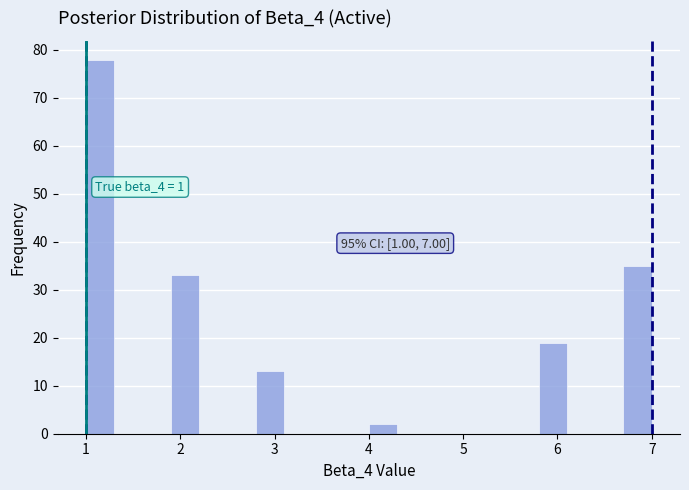

Read against the x-axis, roughly where is the centre of the tallest bar?

1.2